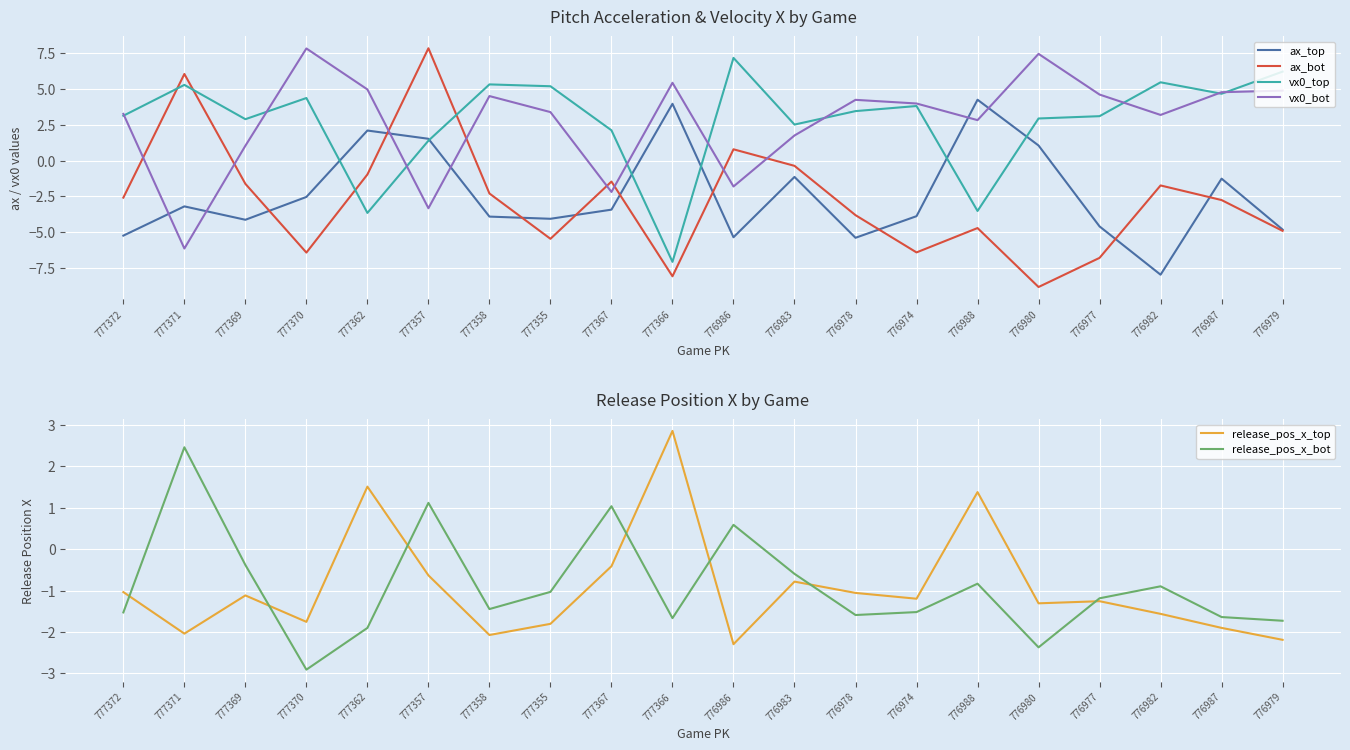

Reading right to left, list all the values displayed in this chart.

ax_top: -4.8	-1.3	-8.0	-4.6	1.0	4.2	-3.9	-5.4	-1.1	-5.4	4.0	-3.4	-4.1	-3.9	1.5	2.1	-2.5	-4.1	-3.2	-5.2
ax_bot: -4.9	-2.8	-1.7	-6.8	-8.8	-4.7	-6.4	-3.8	-0.4	0.8	-8.1	-1.5	-5.5	-2.3	7.8	-1.0	-6.4	-1.6	6.0	-2.6
vx0_top: 6.2	4.7	5.5	3.1	2.9	-3.5	3.8	3.4	2.5	7.2	-7.1	2.1	5.2	5.3	1.4	-3.7	4.4	2.9	5.3	3.1
vx0_bot: 4.9	4.8	3.2	4.6	7.4	2.8	4.0	4.2	1.7	-1.8	5.4	-2.2	3.4	4.5	-3.3	5.0	7.8	1.0	-6.1	3.3
release_pos_x_top: -2.2	-1.9	-1.6	-1.3	-1.3	1.4	-1.2	-1.1	-0.8	-2.3	2.9	-0.4	-1.8	-2.1	-0.6	1.5	-1.8	-1.1	-2.0	-1.0
release_pos_x_bot: -1.7	-1.6	-0.9	-1.2	-2.4	-0.8	-1.5	-1.6	-0.6	0.6	-1.7	1.0	-1.0	-1.4	1.1	-1.9	-2.9	-0.4	2.5	-1.5